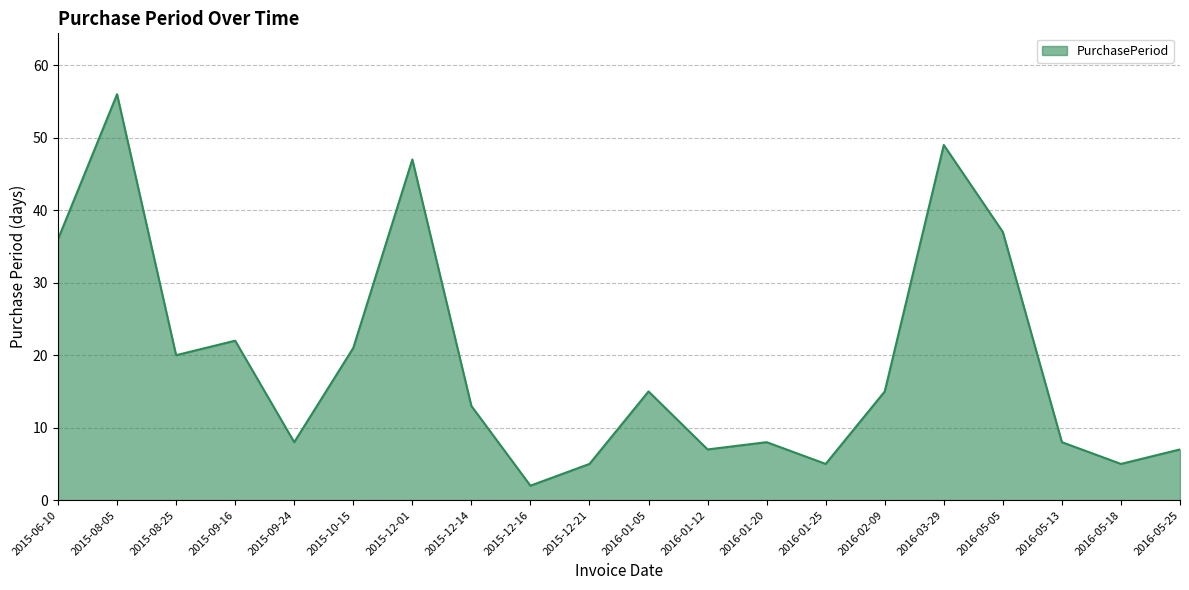

Where is the first local minimum?

2015-08-25